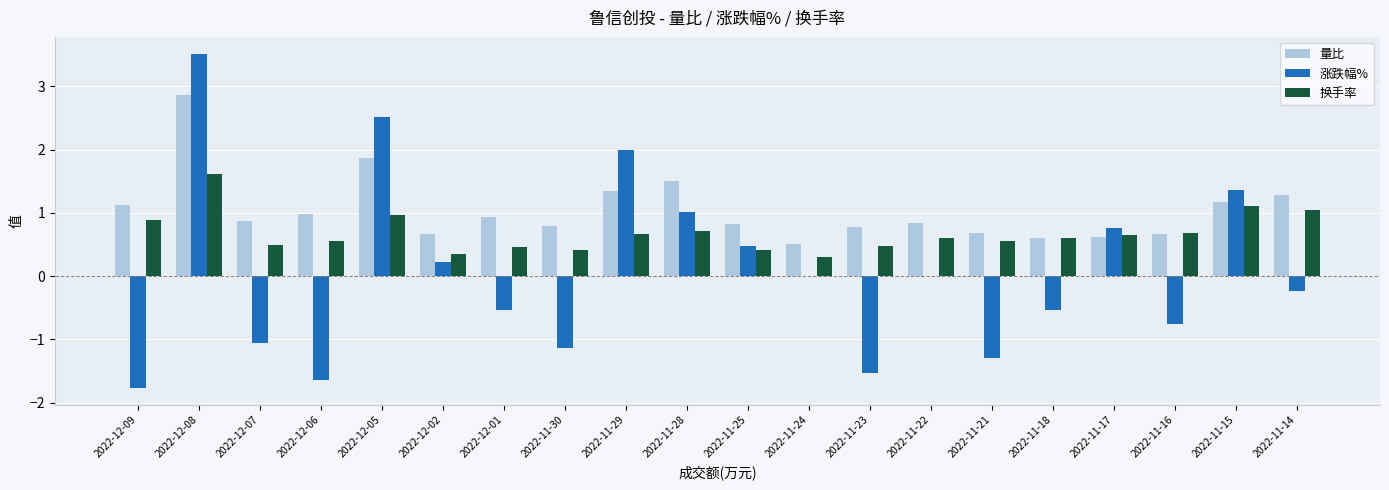

How many distinct data groups are displayed?

3